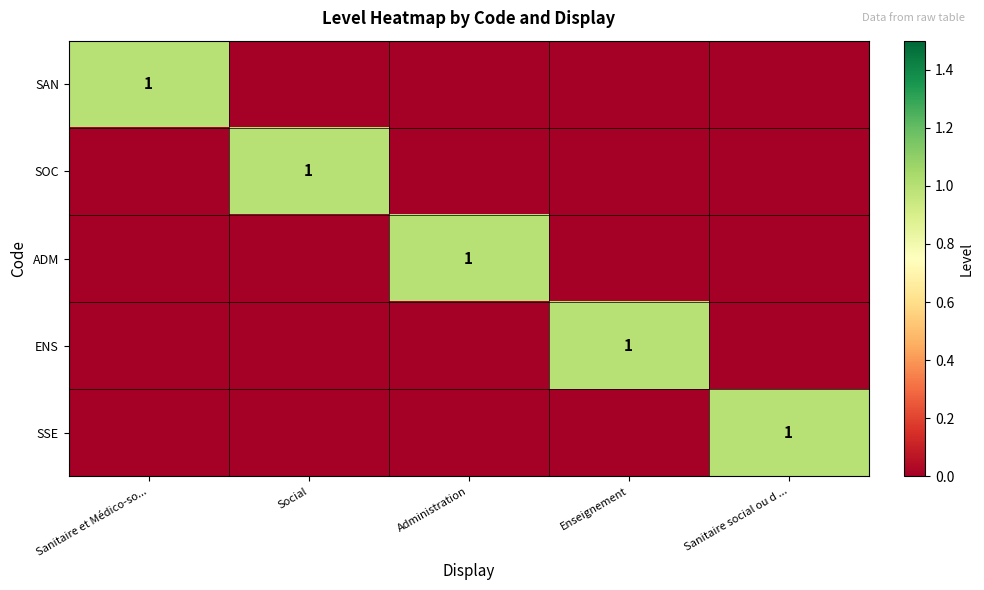

How many values in ENS are above zero?

1